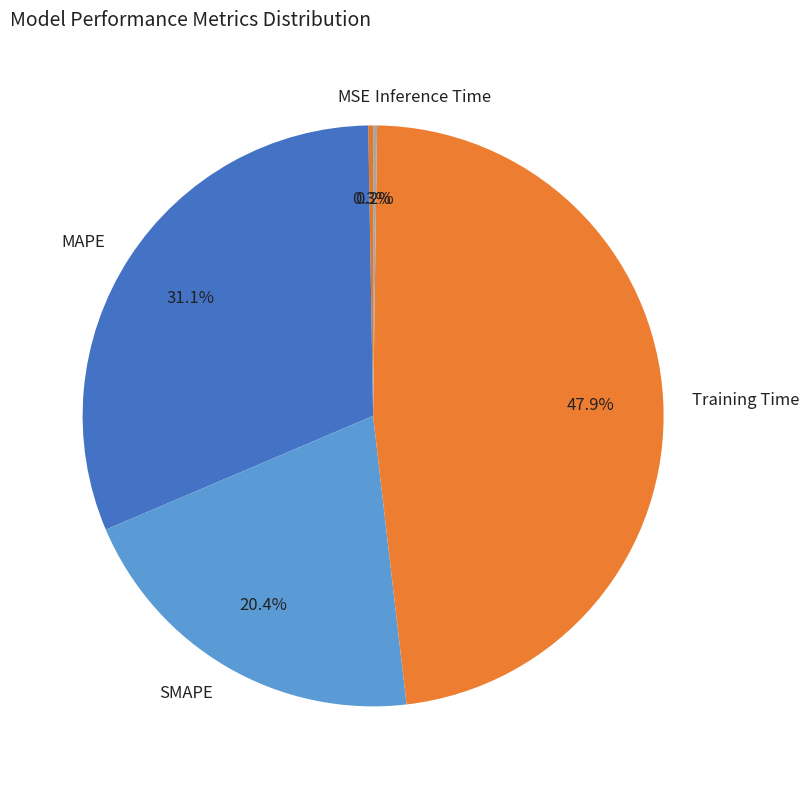

Combined, do SMAPE and Training Time account for over 50%?

Yes